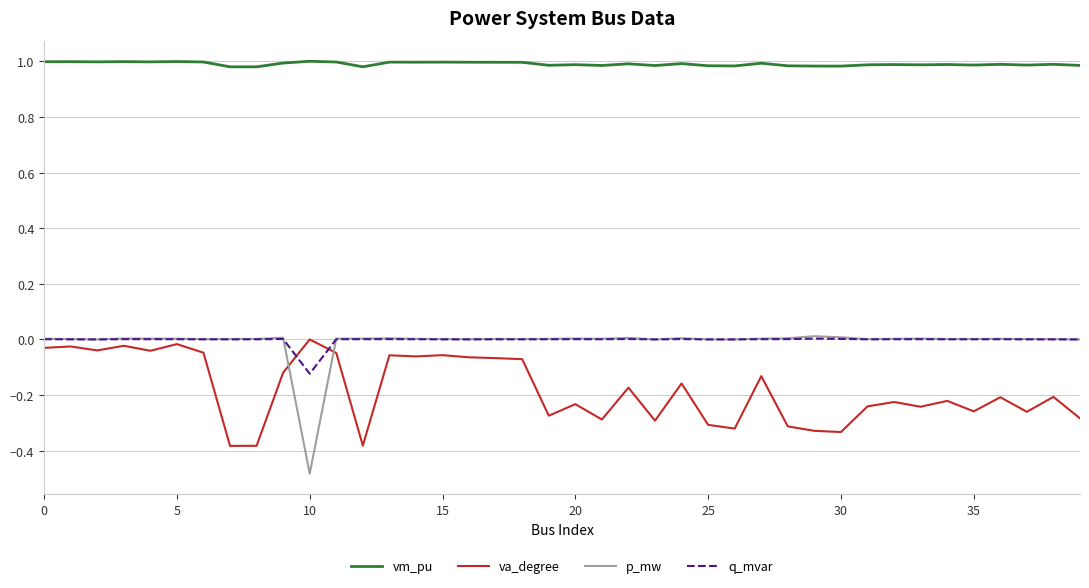

True or false: q_mvar and vm_pu cross at least once.

False